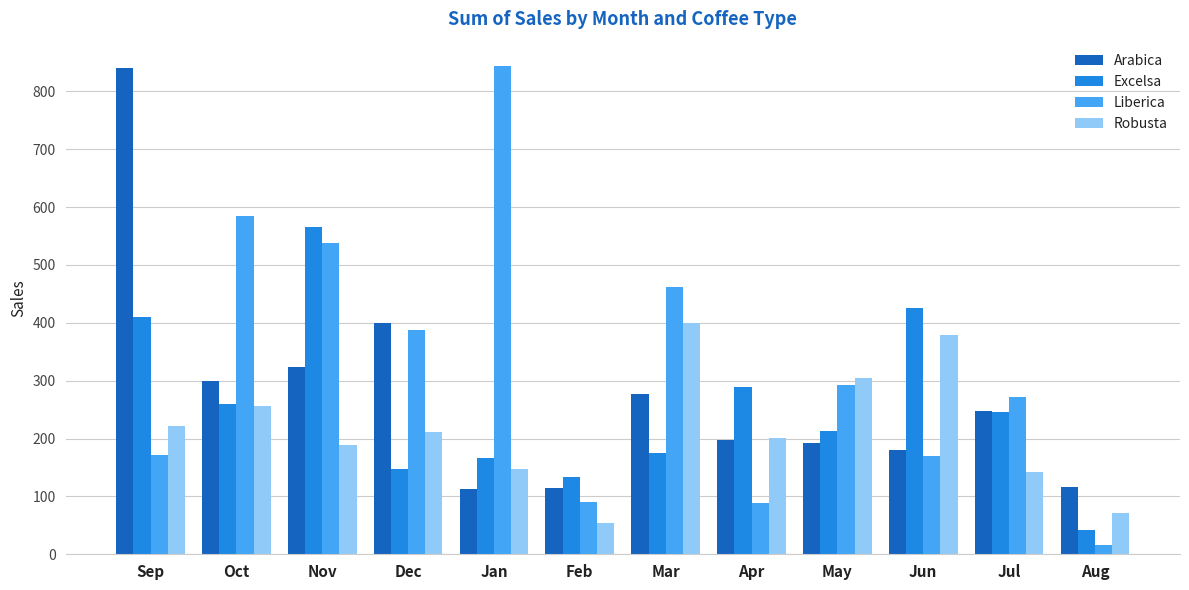

Is the value of Liberica at Jul greater than the value of Excelsa at May?

Yes